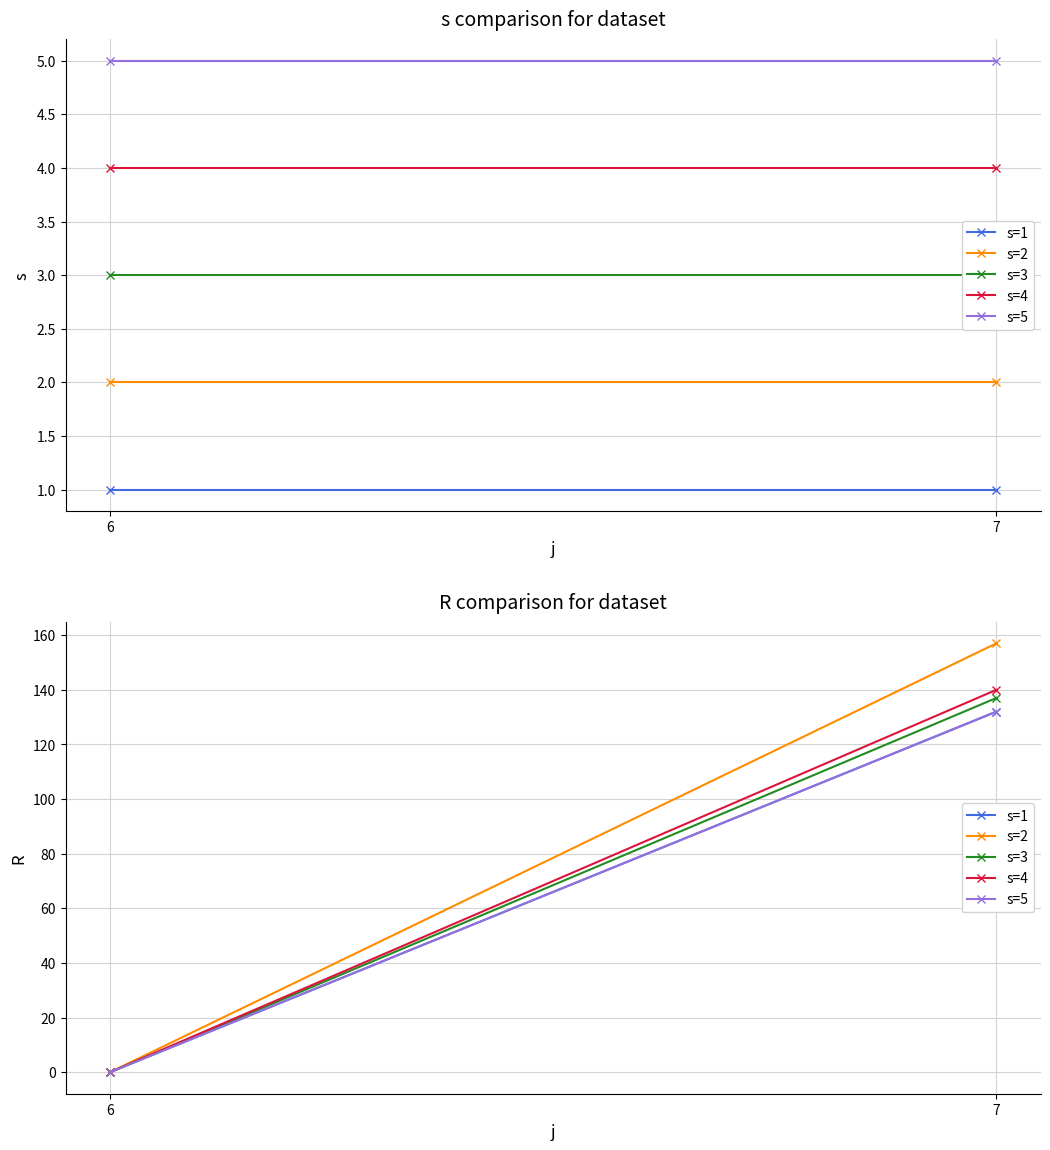

What is the difference between the s=4 values at 7 and 6?

140